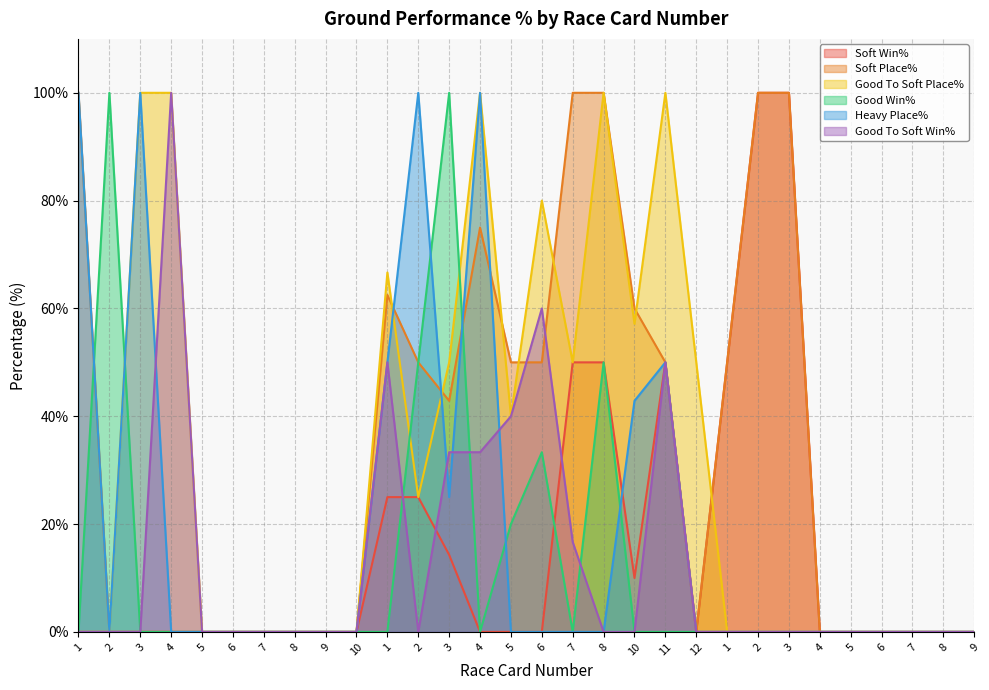

Where is the first local maximum for Heavy Place%?

3